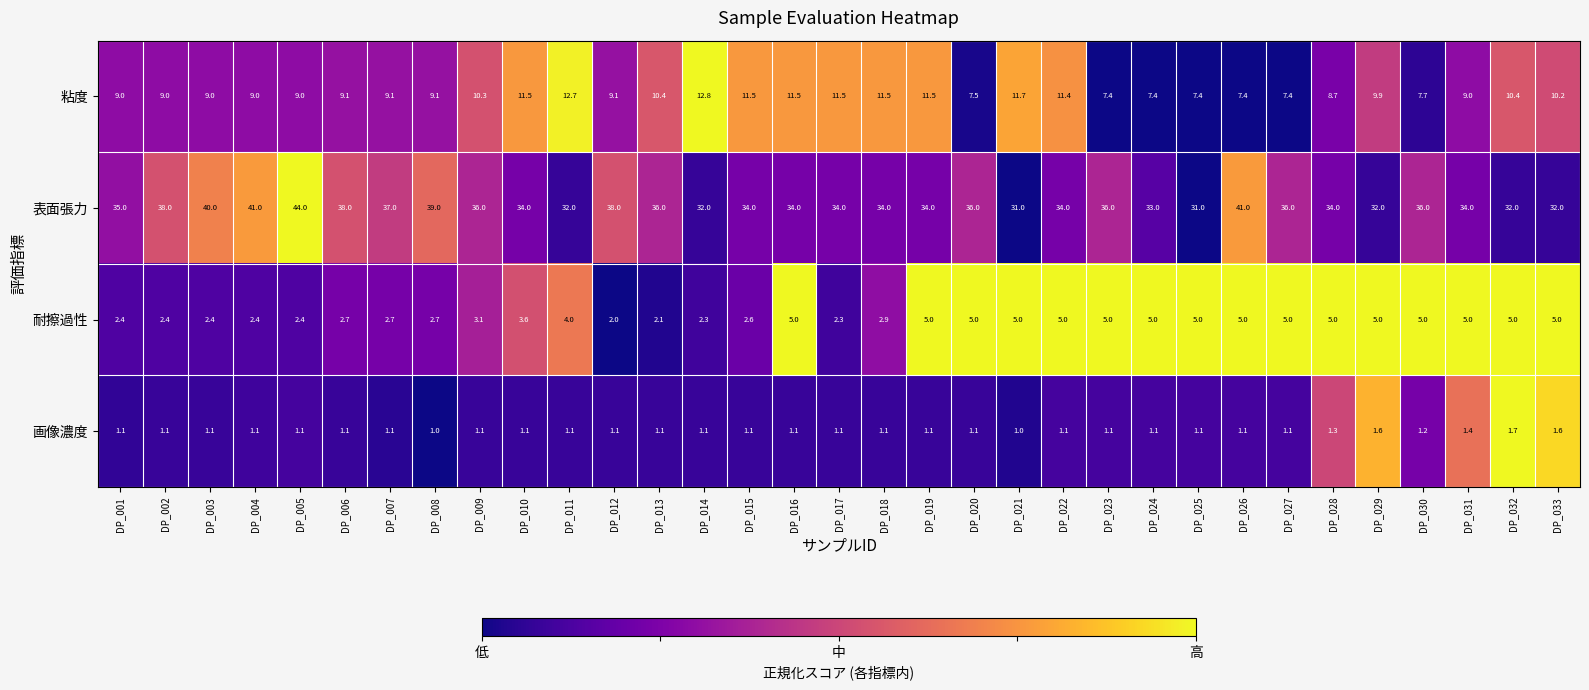

Which series has the largest total across all categories?

表面張力